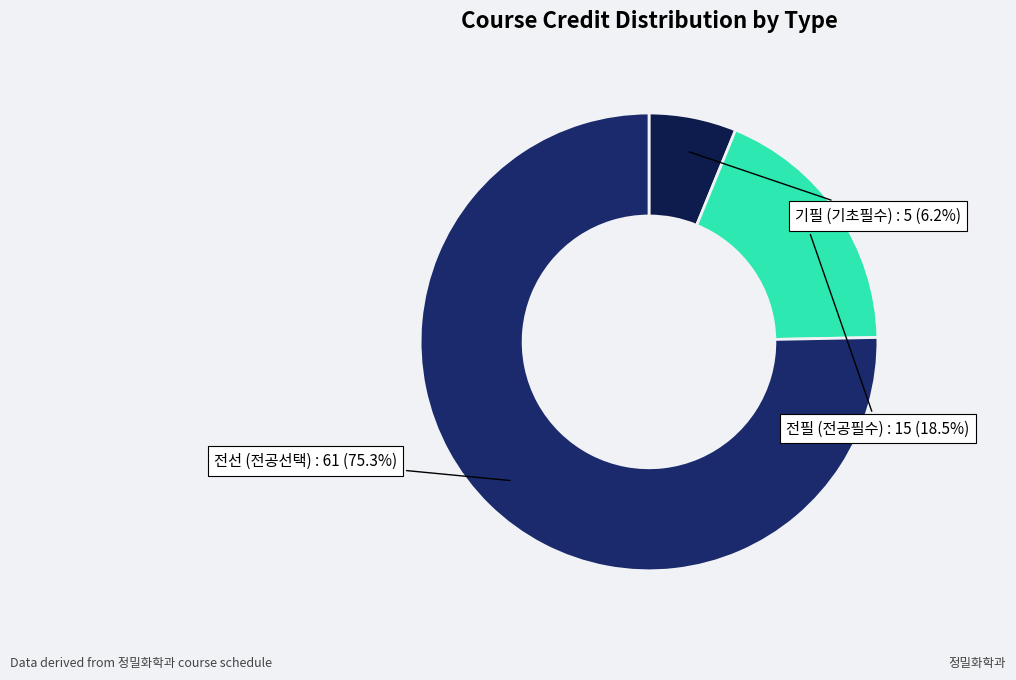

Which has a higher value, 기필 (기초필수) or 전선 (전공선택)?

전선 (전공선택)